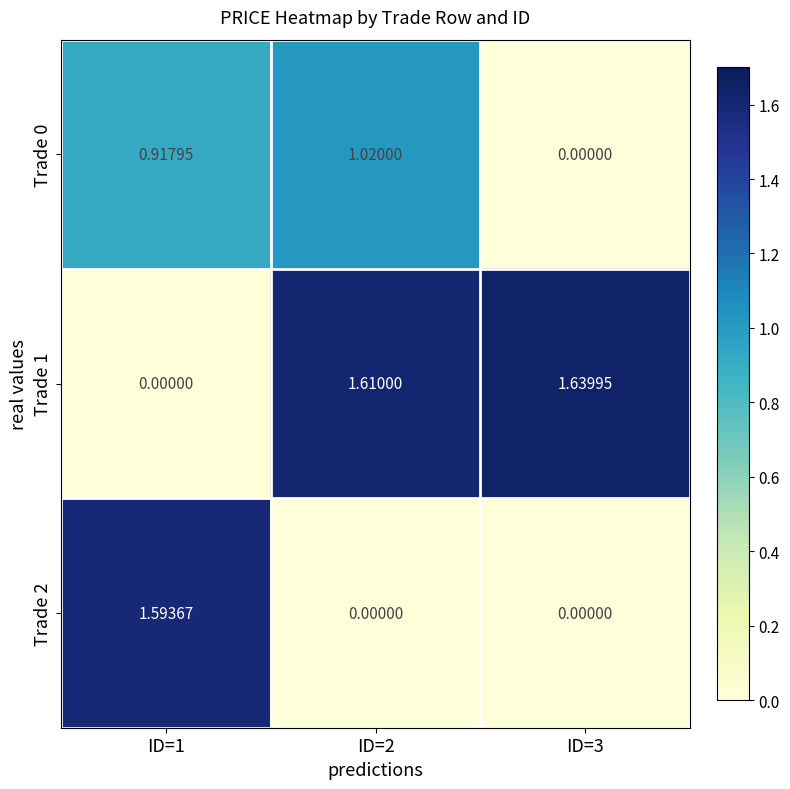

Which series has the largest total across all categories?

Trade 1